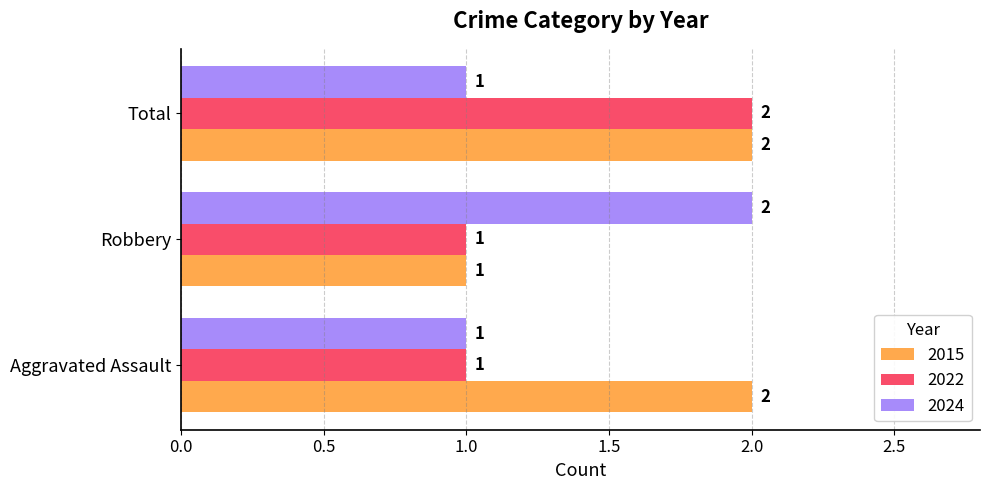

What are all the series names shown in the legend?

2015, 2022, 2024